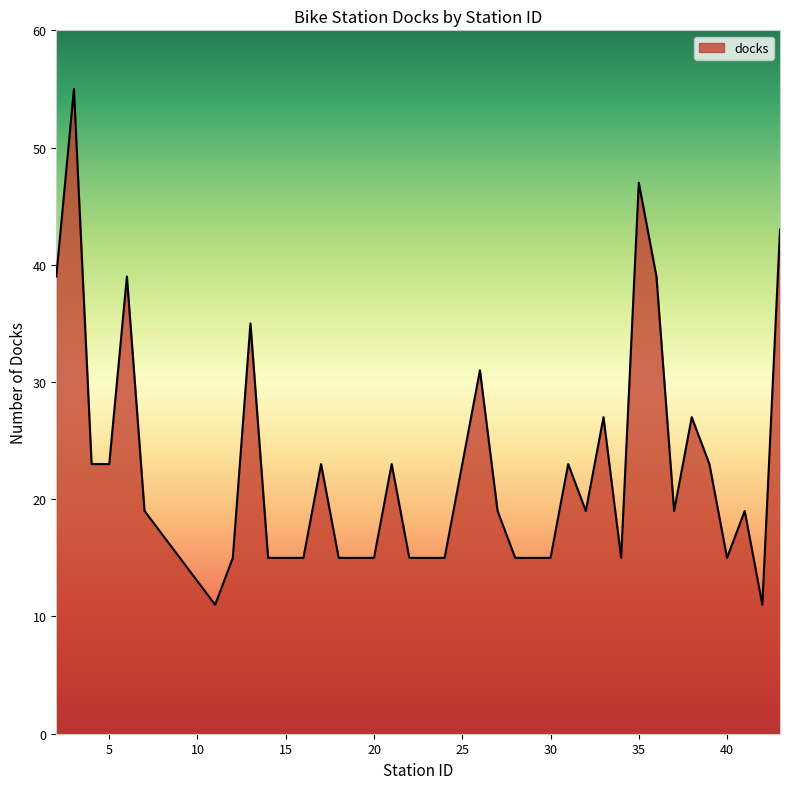

How many lines are shown in the chart?

1